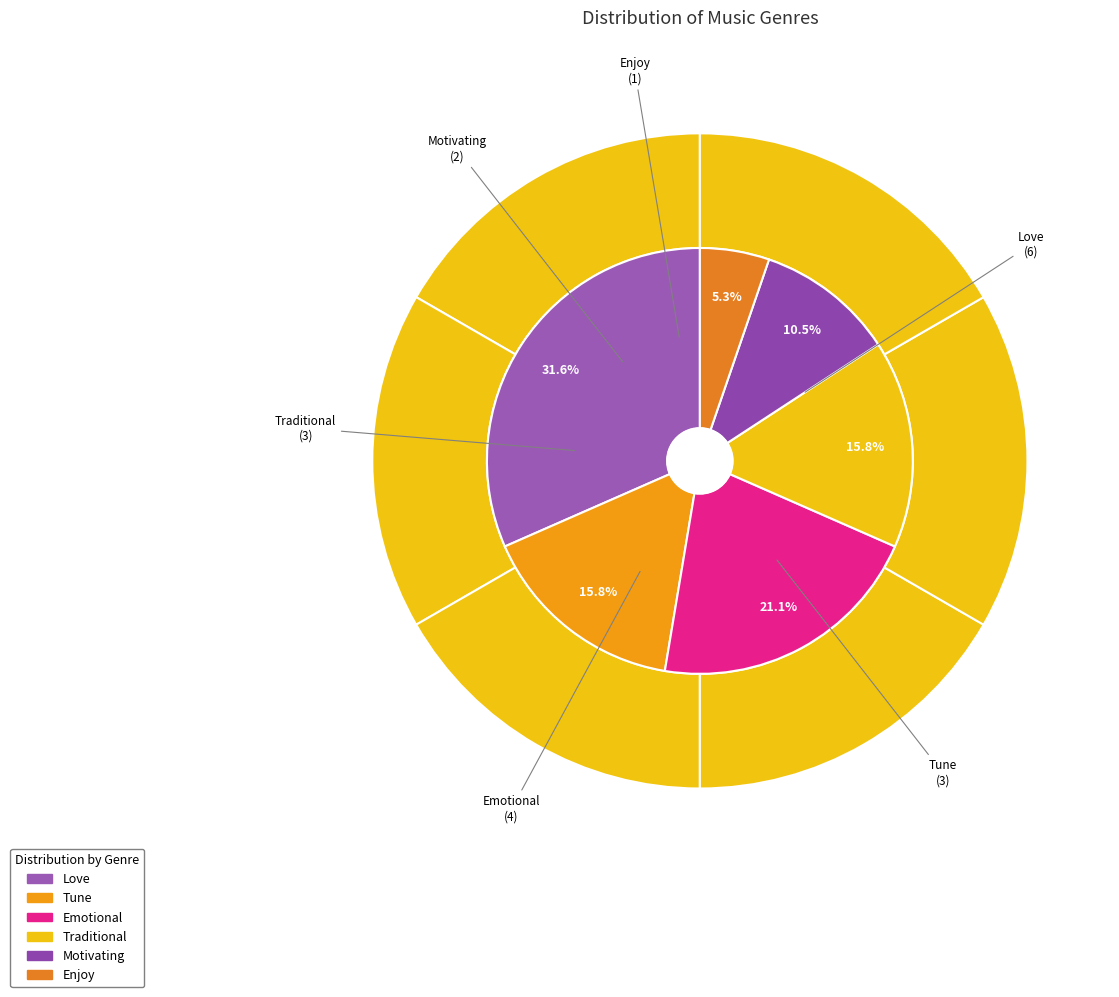

Is there any slice that represents more than half of the pie?

No